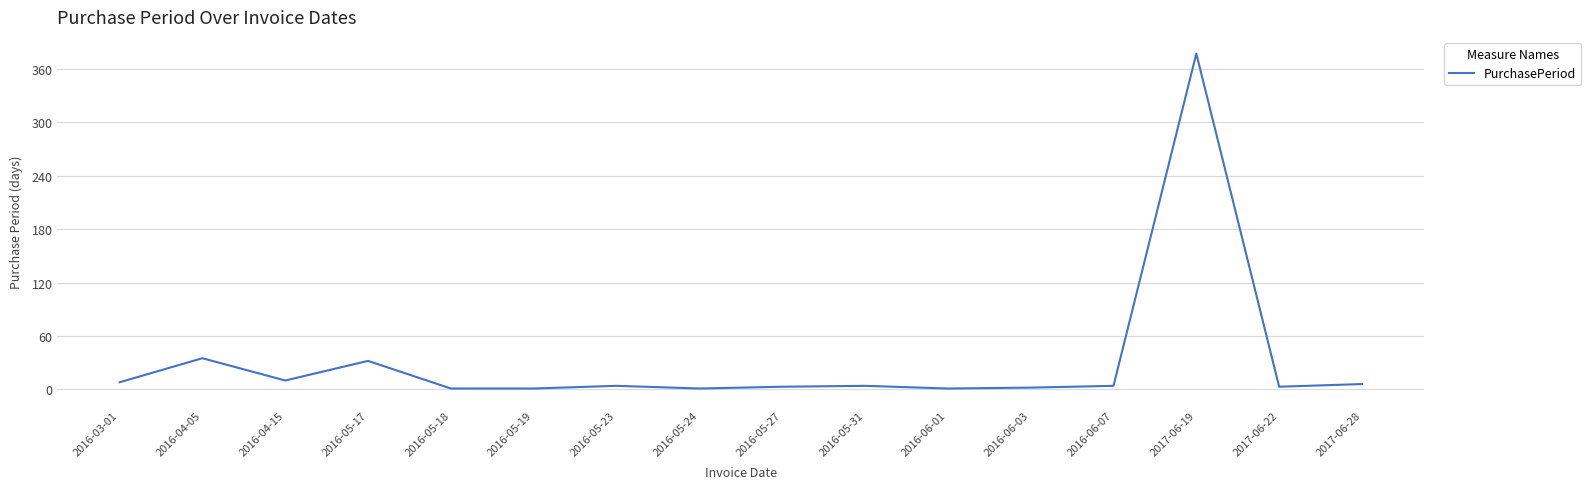

Which label corresponds to the largest value in the chart?

2017-06-19